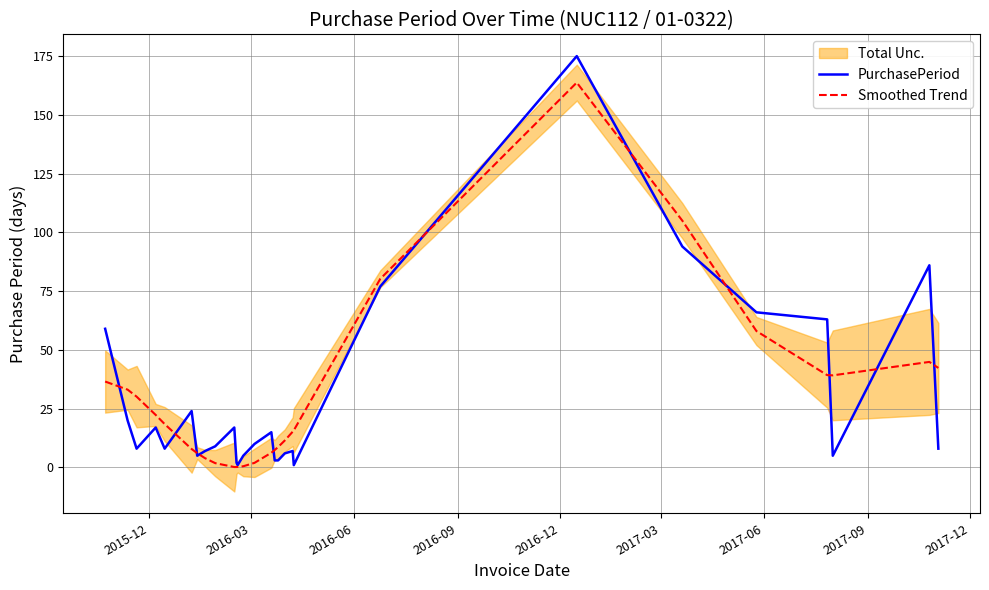

What is the difference between the maximum and minimum values in the Smoothed Trend series?

163.6